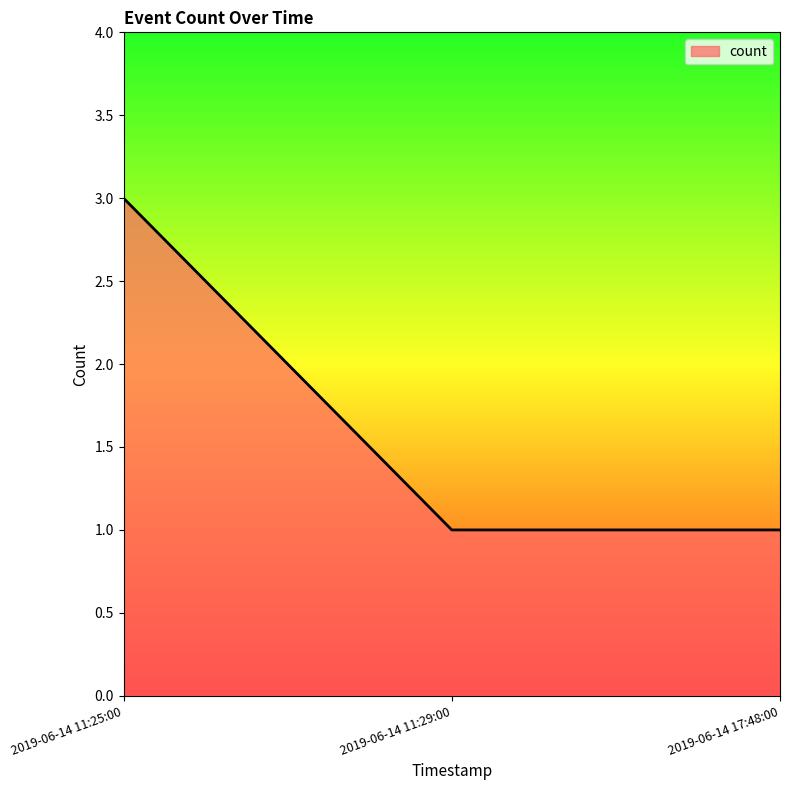

Which has a higher value, 2019-06-14 17:48:00 or 2019-06-14 11:25:00?

2019-06-14 11:25:00